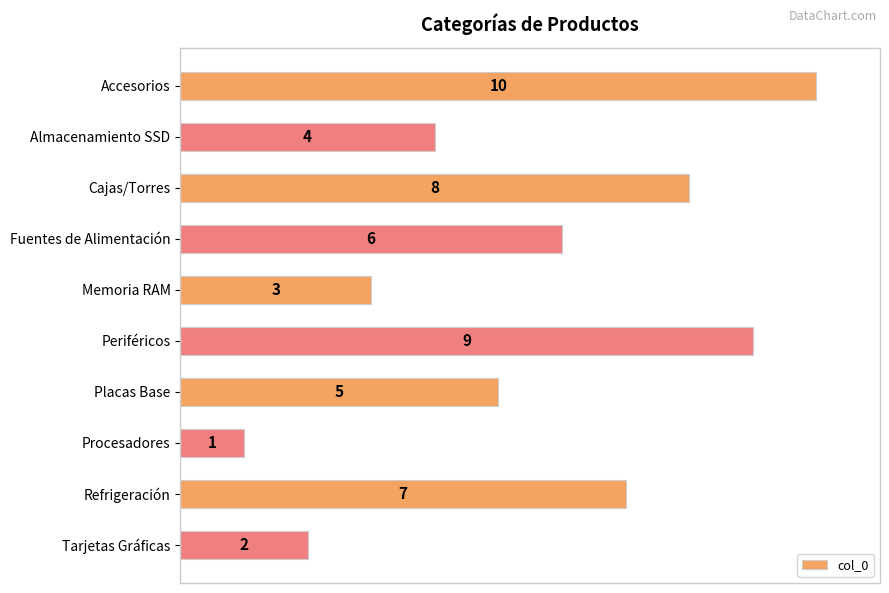

What is the label of the 4th bar from the top?

Fuentes de Alimentación